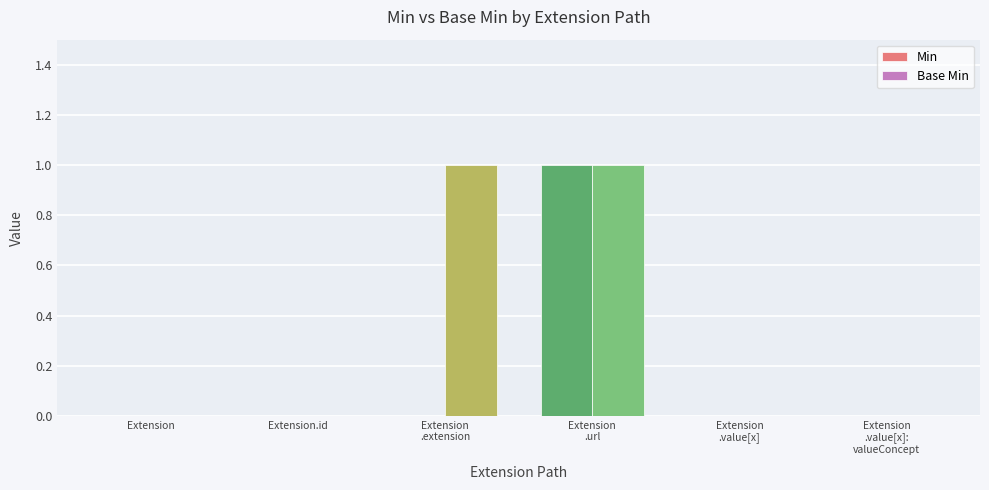

Is it true that Base Min equals 0 at Extension?

True